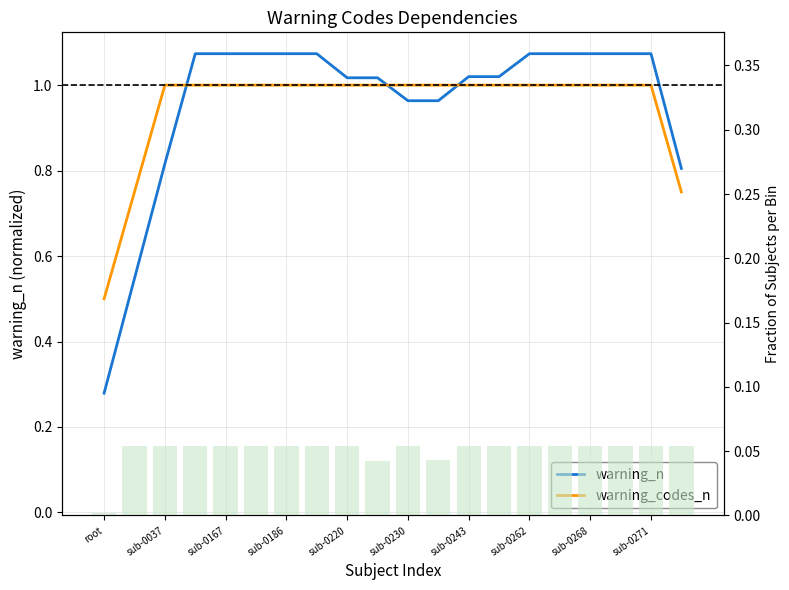

Are the bars grouped side by side (vs. stacked)?

Yes